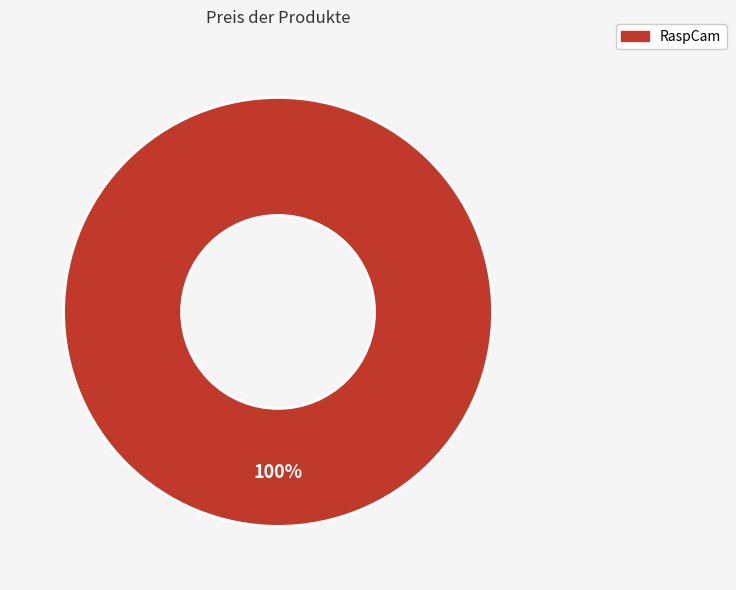

Does RaspCam account for over 50% of the chart?

Yes